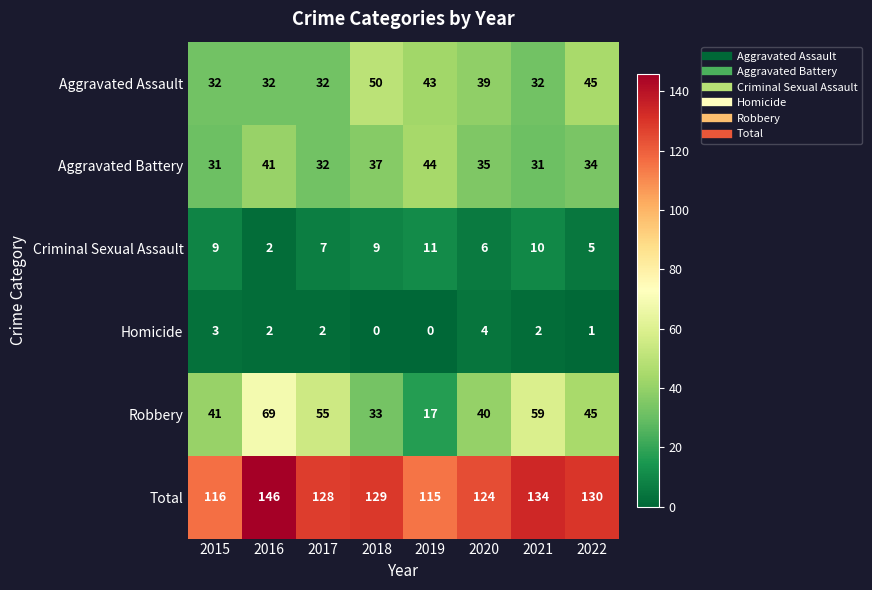

Which series has the largest total across all categories?

Total